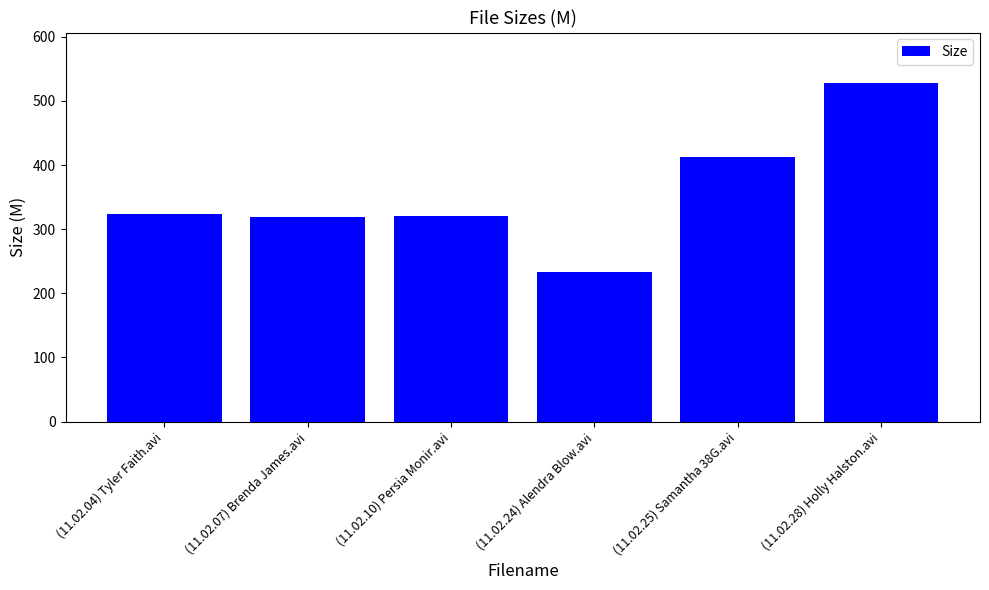

What is the label of the 2nd bar from the left?

(11.02.07) Brenda James.avi